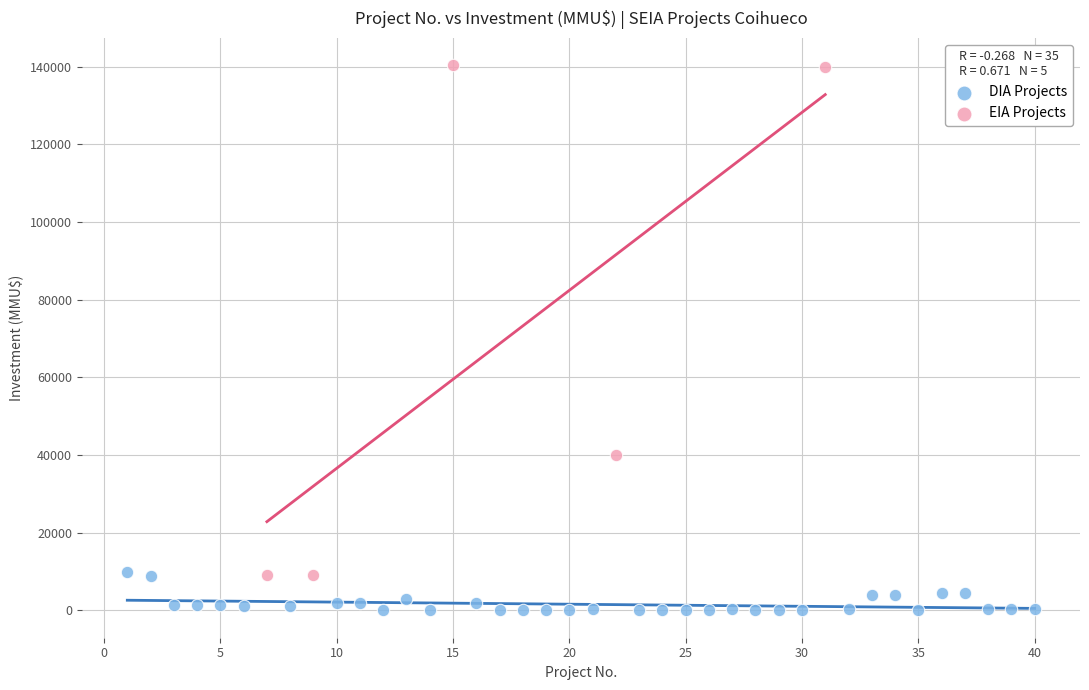

Which series has the largest Y range (max minus min)?

EIA Projects